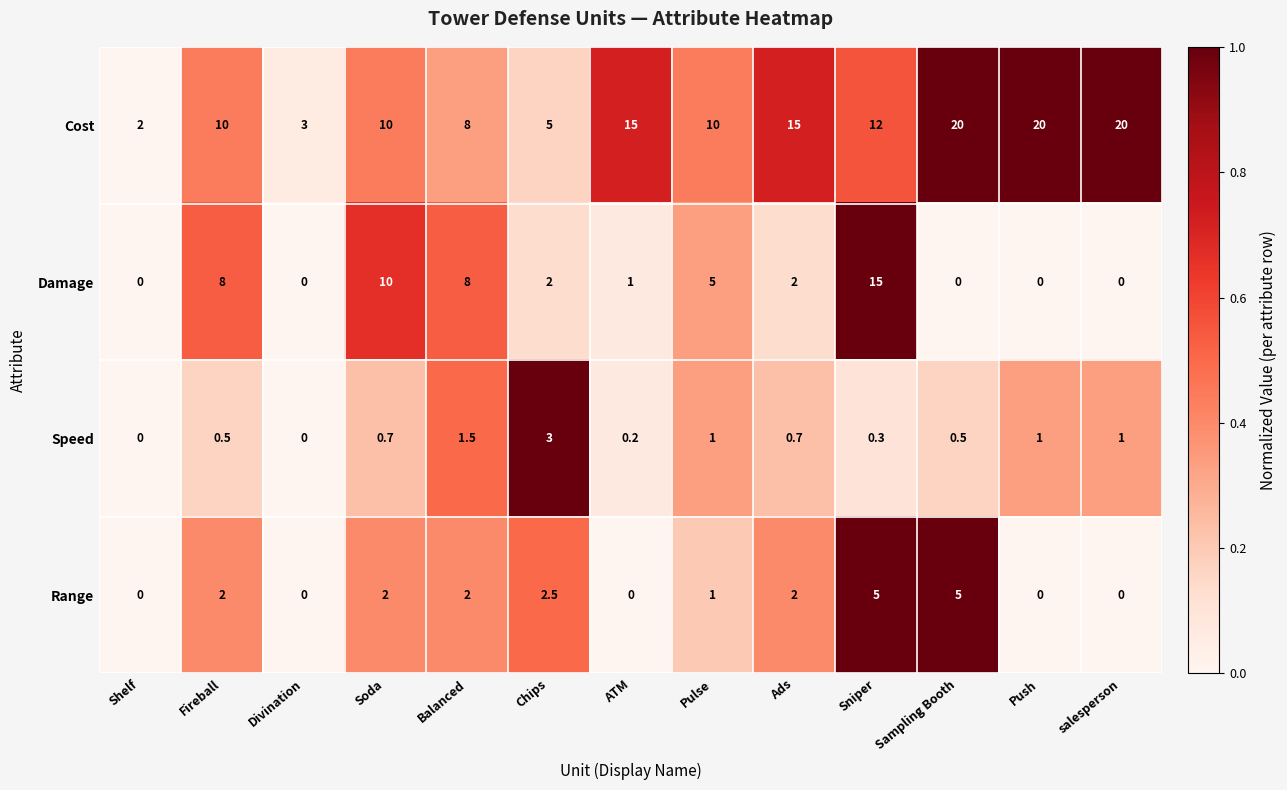

Which series changed the most between Pulse and Sampling Booth?

Cost